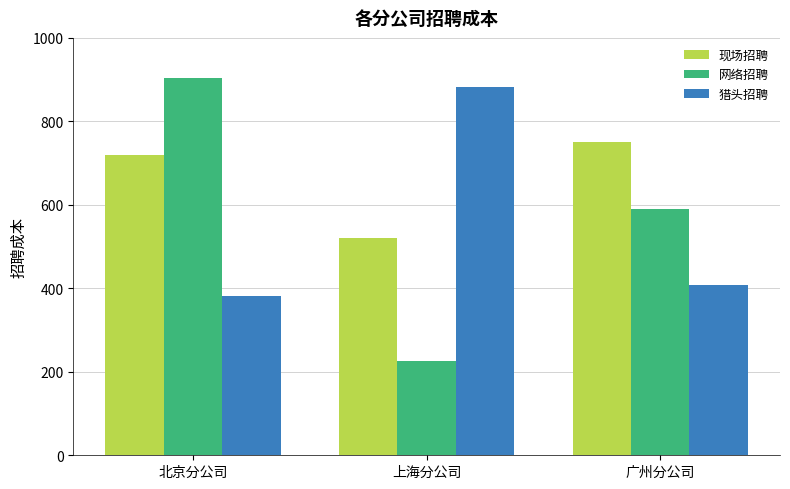

What is the greatest value displayed?

905